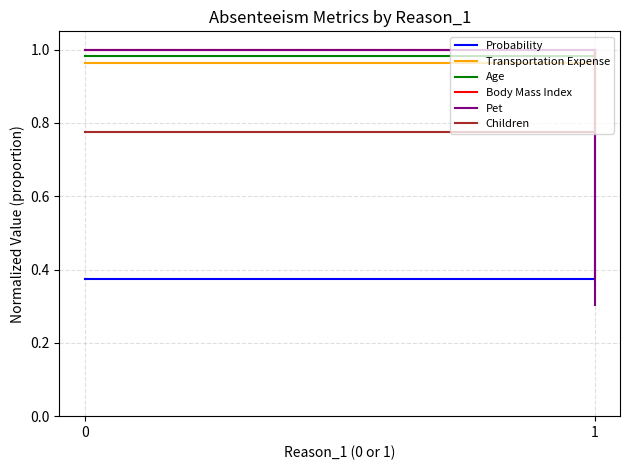

Between 0 and 1, which is larger?

1